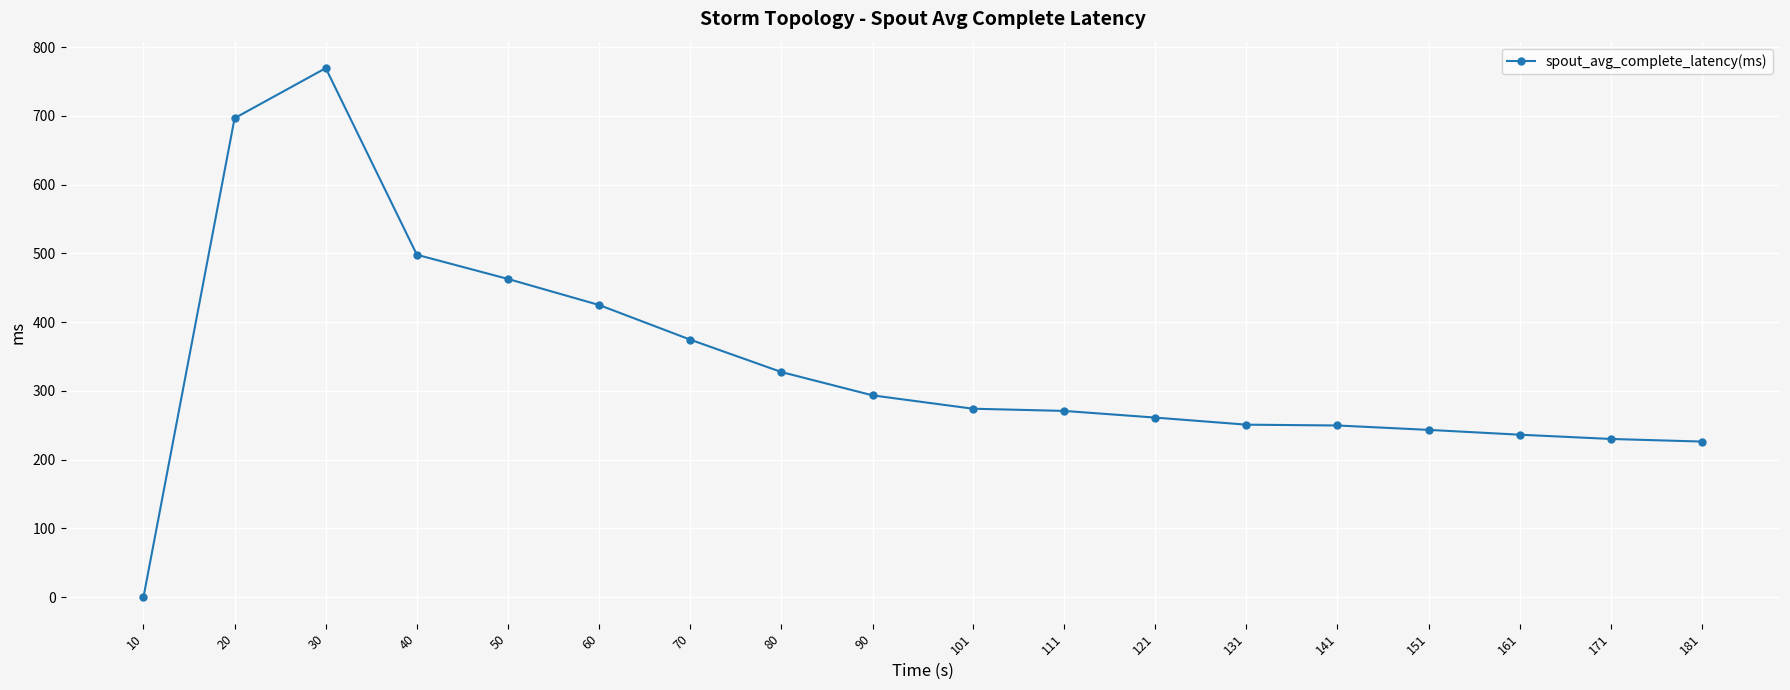

Is it true that the value at 151 is 243.4?

True